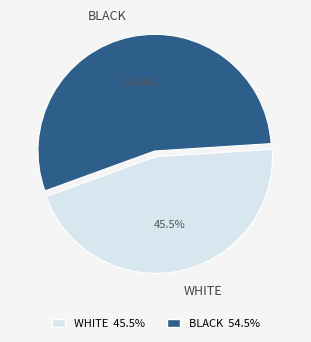

Which slice represents more than half of the pie?

BLACK